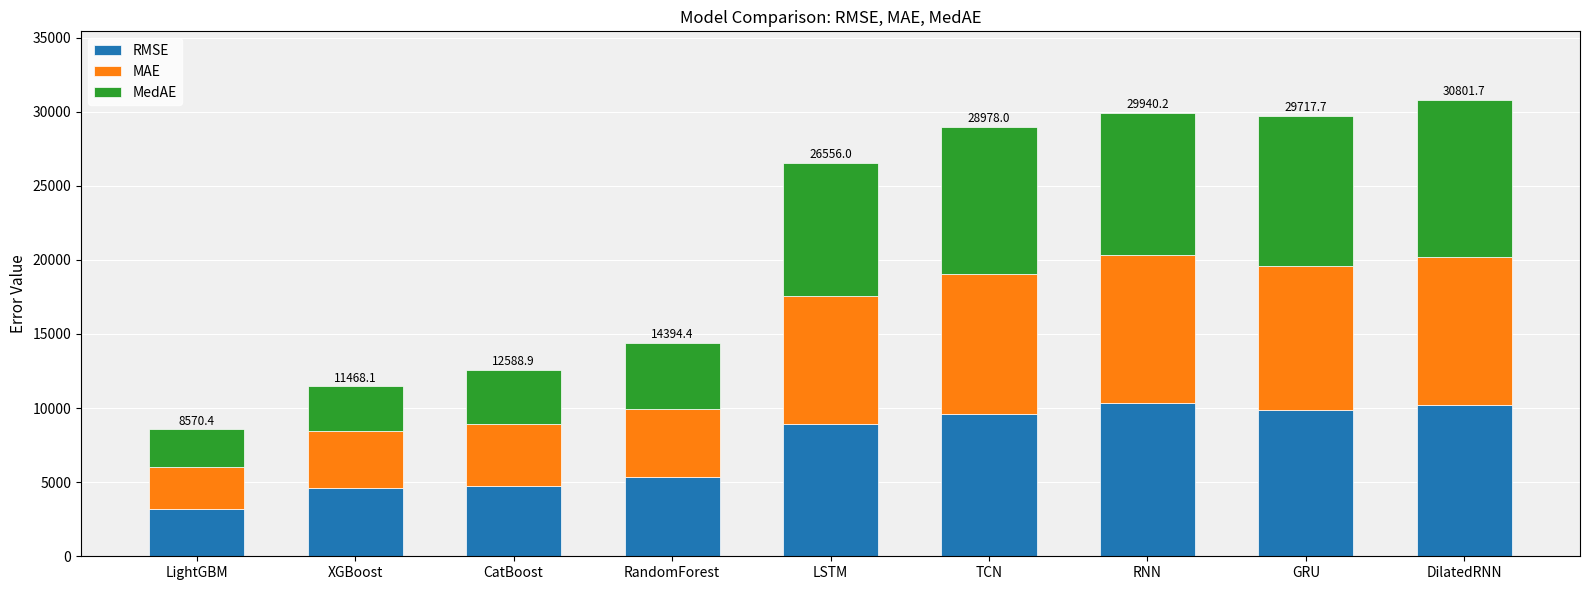

Read the RMSE value at RNN.

10328.7